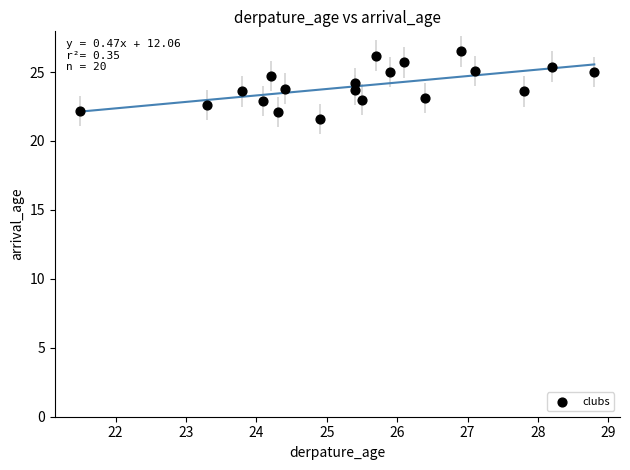

What is the range of Y values (max minus min)?

4.9